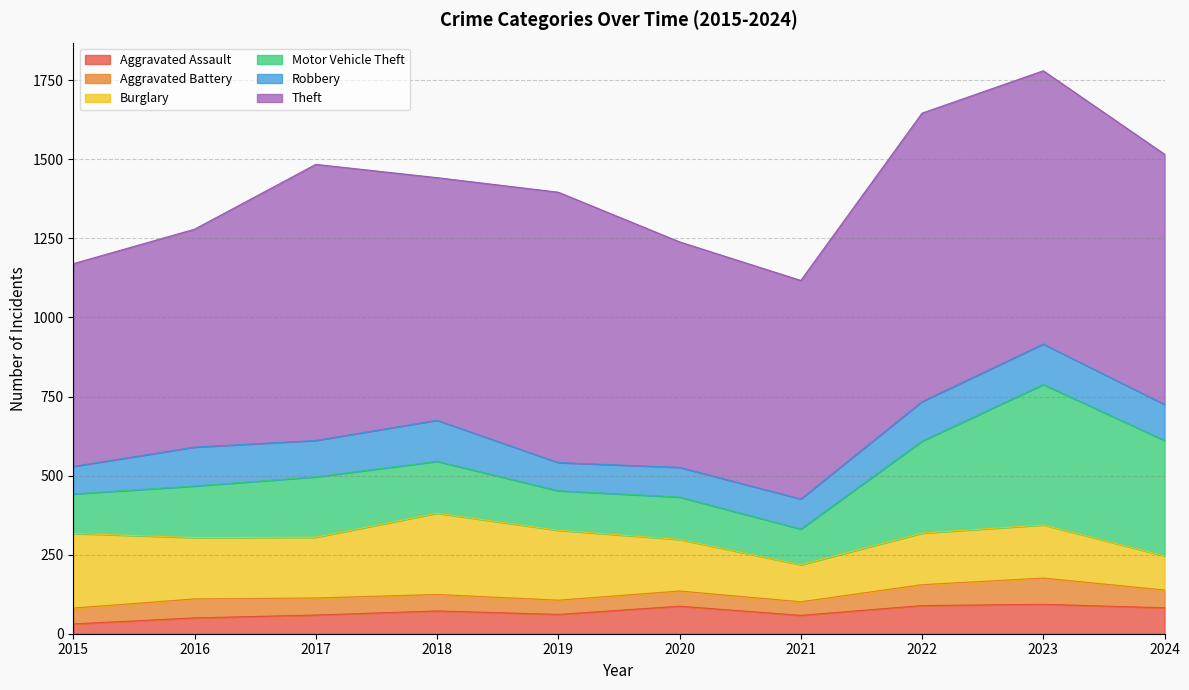

True or false: Aggravated Battery and Robbery intersect in this chart.

False